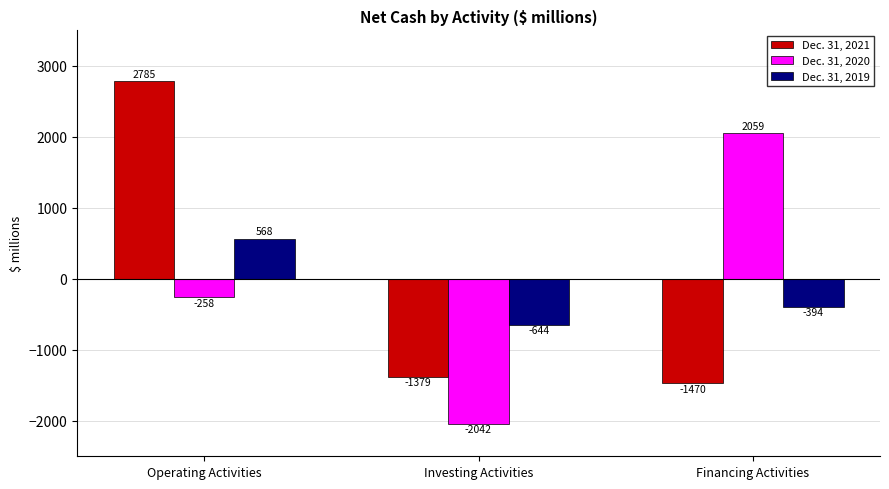

What value does the Dec. 31, 2021 series have at Financing Activities?

-1470